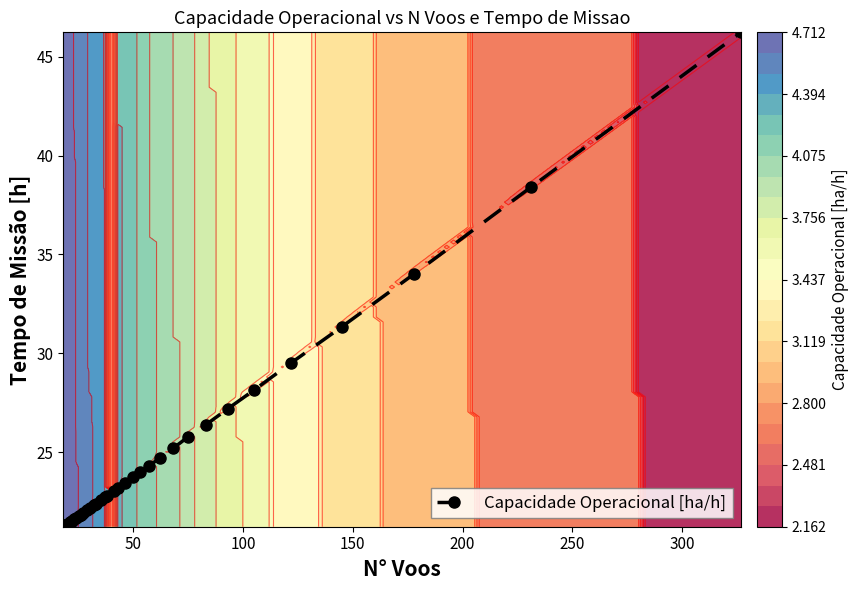

Count the number of categories in the chart.

40